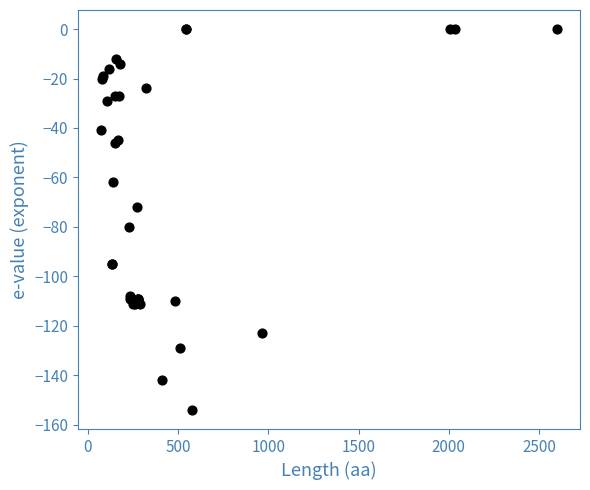

What Y value in the scatter plot is closest to -77?

-80